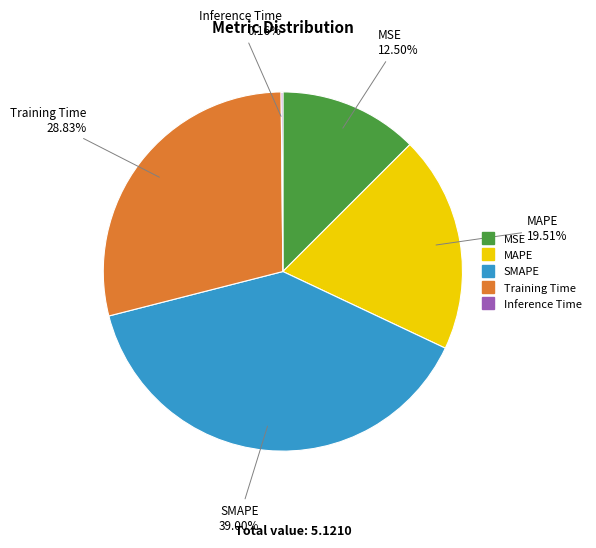

Is MSE the majority of the pie?

No